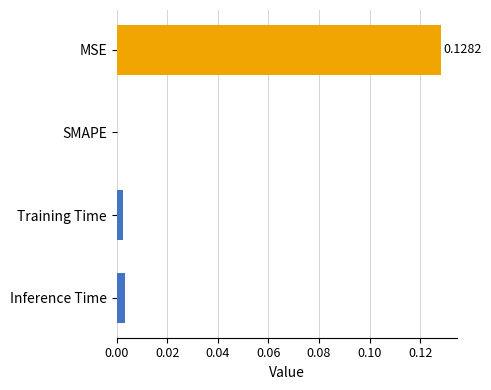

At which category does the chart reach its peak across all series?

MSE